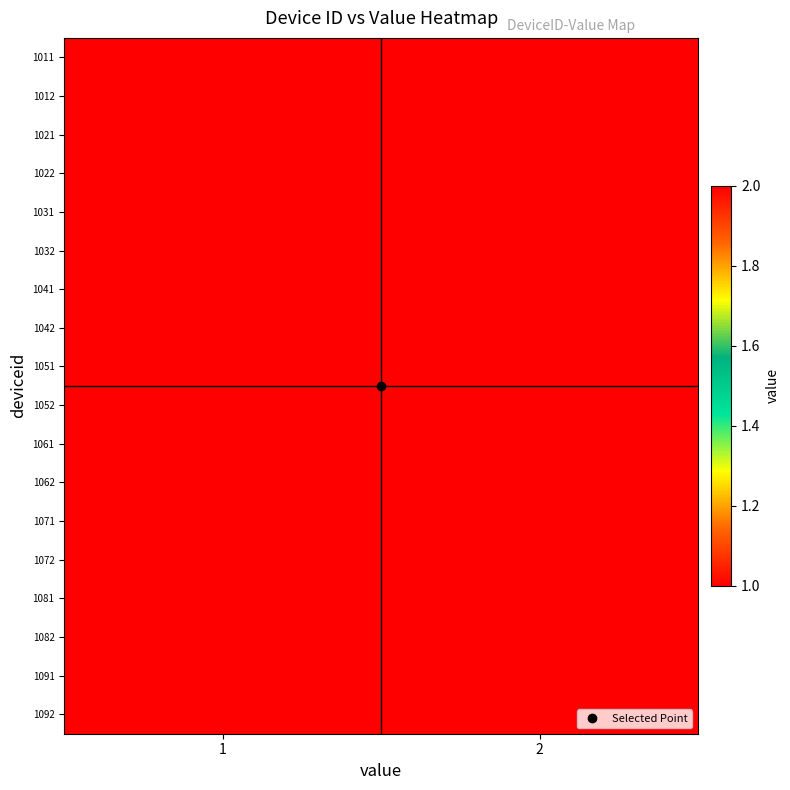

Reading left to right, what are all the values shown in this chart?

1011: 1=1	2=2
1012: 1=1	2=2
1021: 1=1	2=2
1022: 1=1	2=2
1031: 1=1	2=2
1032: 1=1	2=2
1041: 1=1	2=2
1042: 1=1	2=2
1051: 1=1	2=2
1052: 1=1	2=2
1061: 1=1	2=2
1062: 1=1	2=2
1071: 1=1	2=2
1072: 1=1	2=2
1081: 1=1	2=2
1082: 1=1	2=2
1091: 1=1	2=2
1092: 1=1	2=2